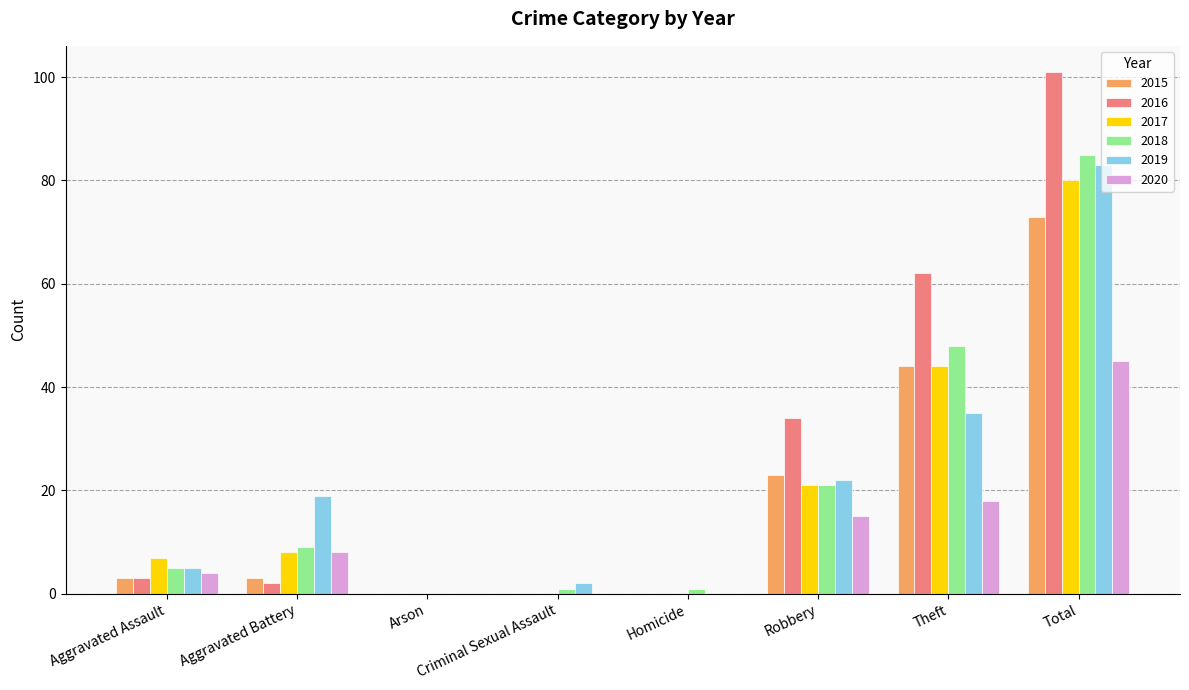

What is the average value of the 2017 series?

20